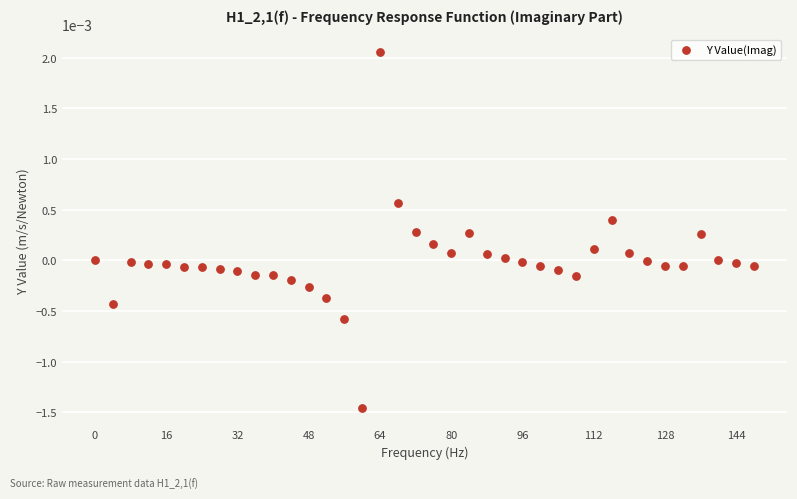

What is the range of X values (max minus min)?

148.0